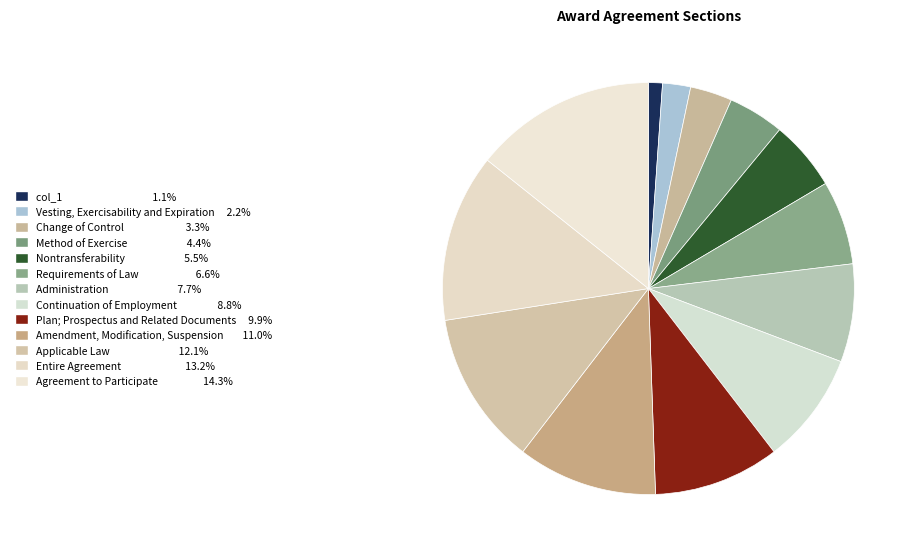

To the nearest percent, what is the average slice percentage?

8%